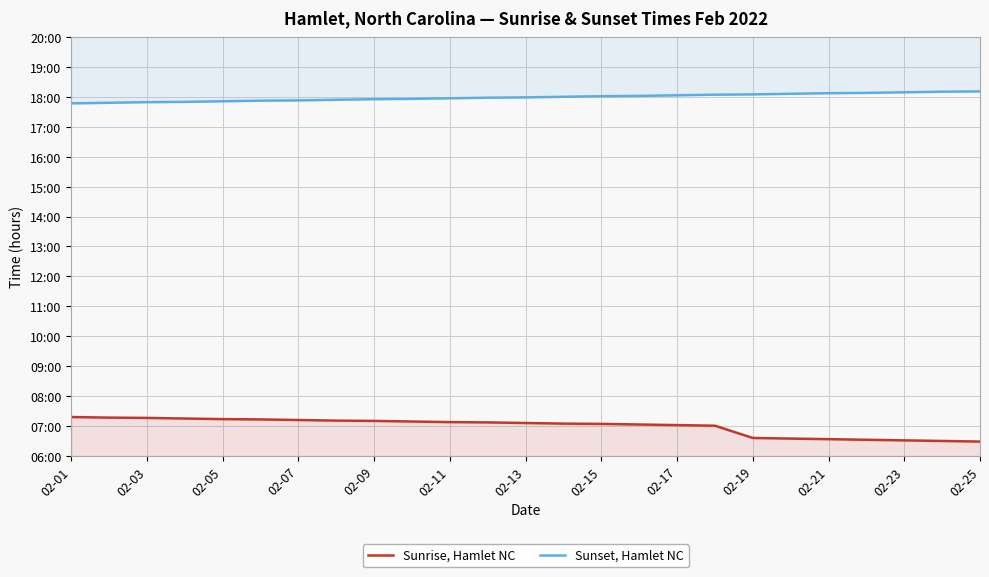

How many lines are shown in the chart?

2